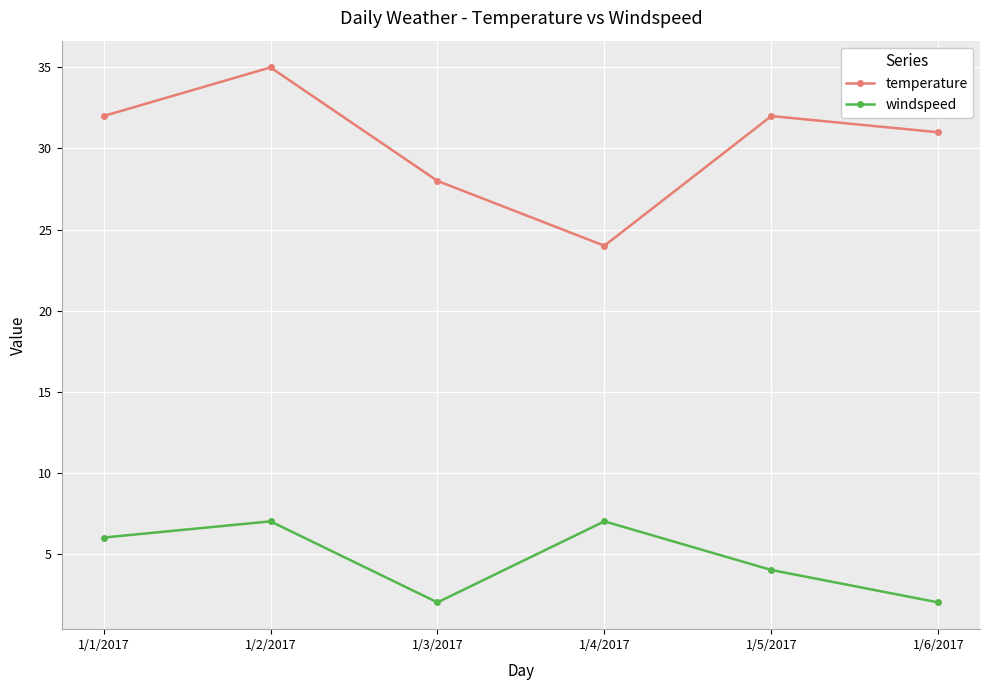

At which category does windspeed reach its first local valley?

1/3/2017